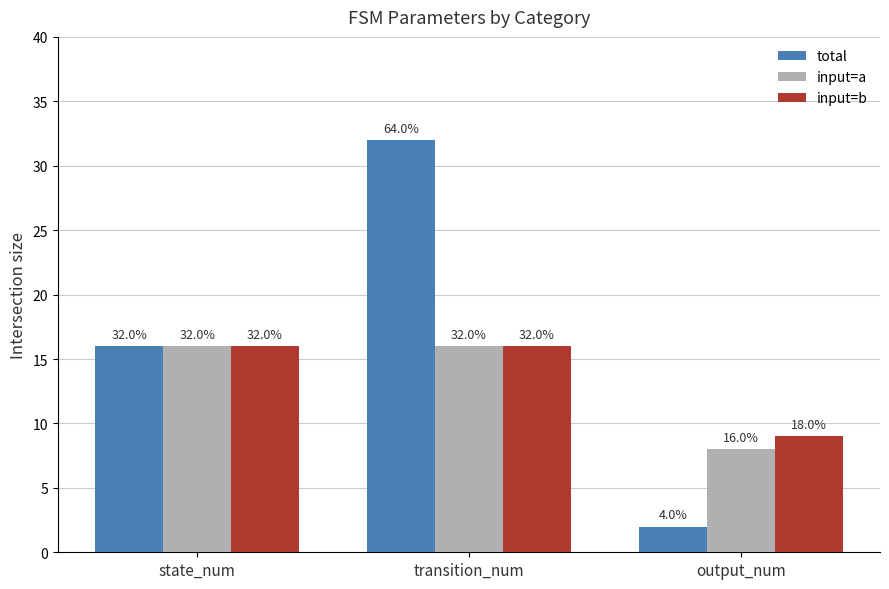

What is the highest value of the input=b series?

16